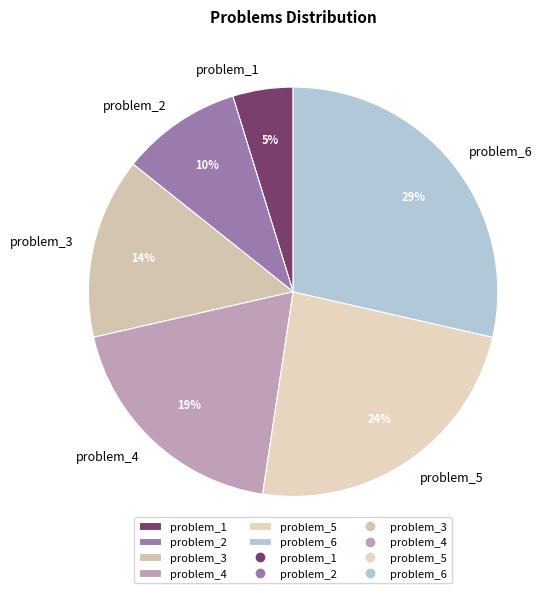

Is it true that problem_3 is 9% of the pie?

False